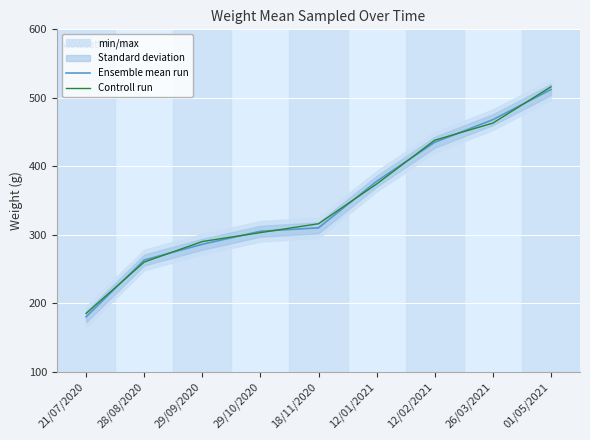

True or false: Controll run has more than 1 points higher than both neighbors.

False